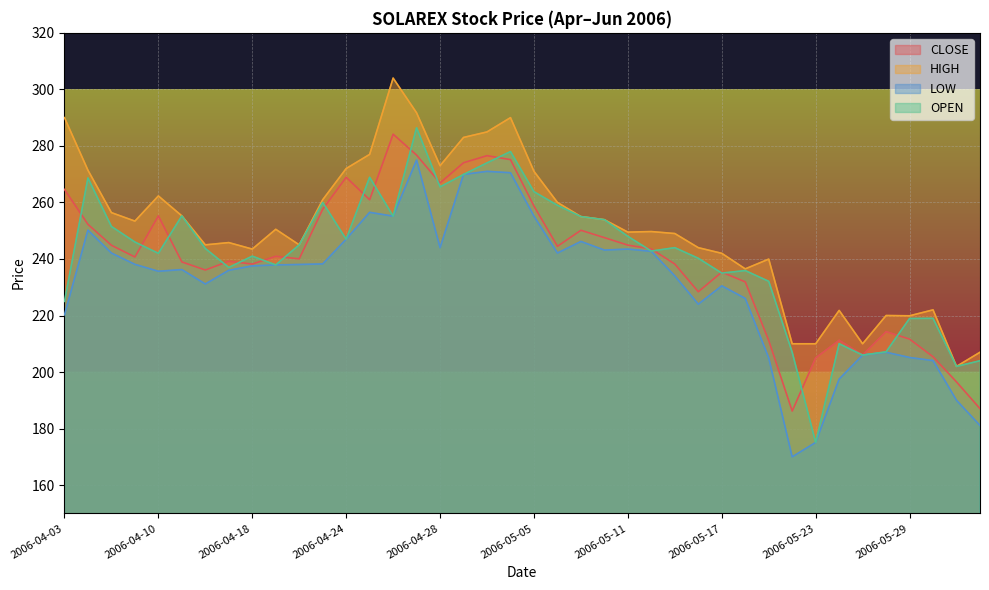

List the labels in order of LOW value, smallest first.

2006-05-22, 2006-05-23, 2006-06-01, 2006-05-31, 2006-05-24, 2006-05-30, 2006-05-19, 2006-05-29, 2006-05-25, 2006-05-26, 2006-04-03, 2006-05-16, 2006-05-18, 2006-05-17, 2006-04-13, 2006-05-15, 2006-04-10, 2006-04-17, 2006-04-12, 2006-04-18, 2006-04-19, 2006-04-20, 2006-04-07, 2006-04-21, 2006-04-05, 2006-05-08, 2006-05-12, 2006-05-10, 2006-05-11, 2006-04-28, 2006-05-09, 2006-04-24, 2006-04-04, 2006-04-26, 2006-05-05, 2006-04-25, 2006-04-29, 2006-05-03, 2006-05-02, 2006-04-27